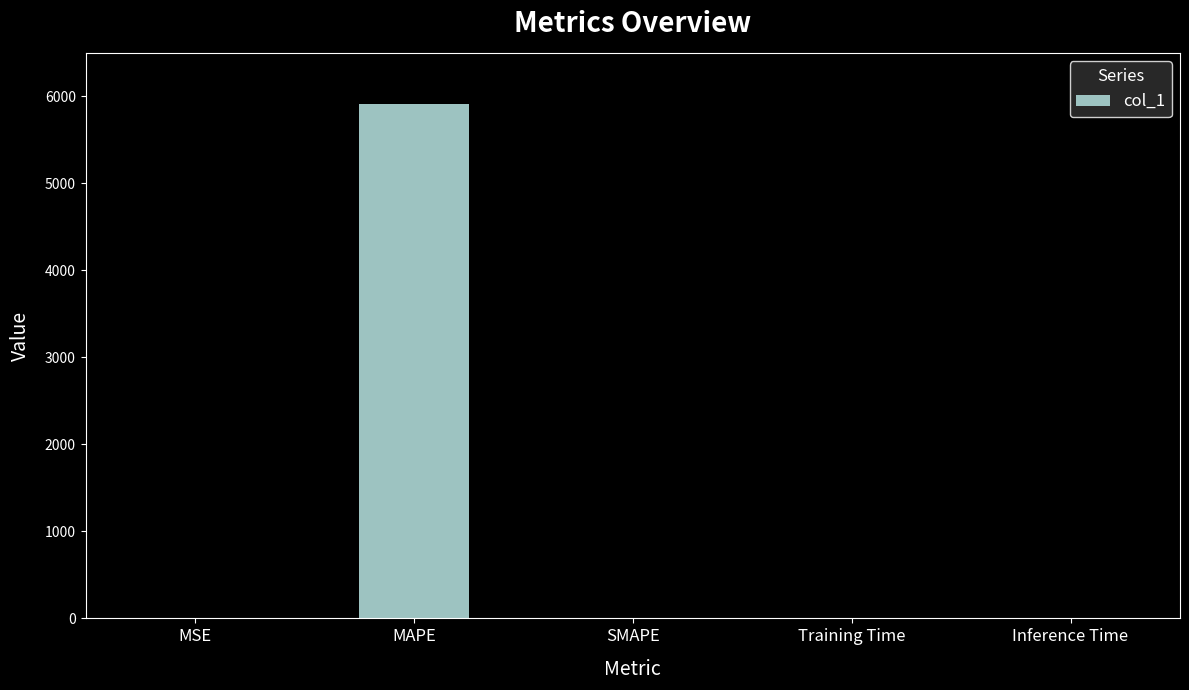

Between MAPE and Training Time, which is larger?

MAPE